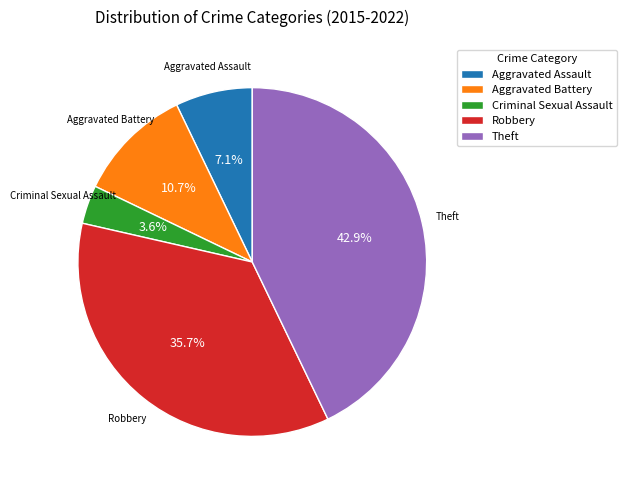

To the nearest percent, what portion does Theft represent?

43%